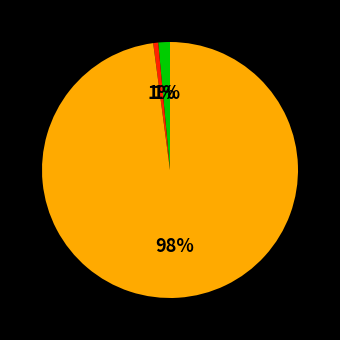

Is there a majority slice in this chart?

Yes